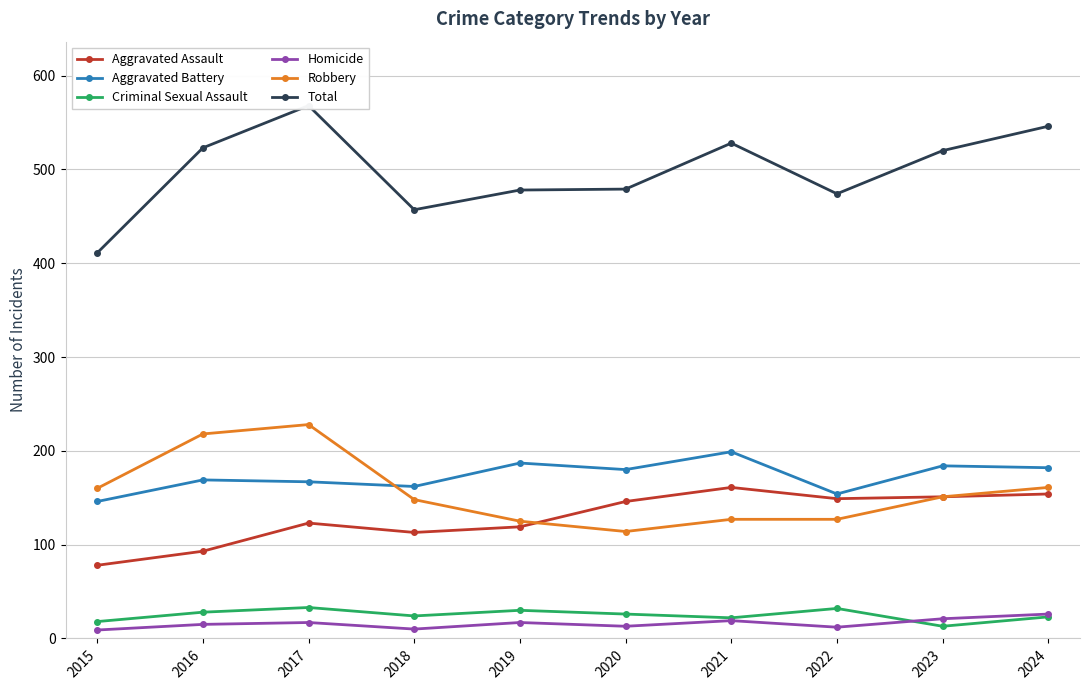

The Homicide series shows 11 at 2024. True or false?

False